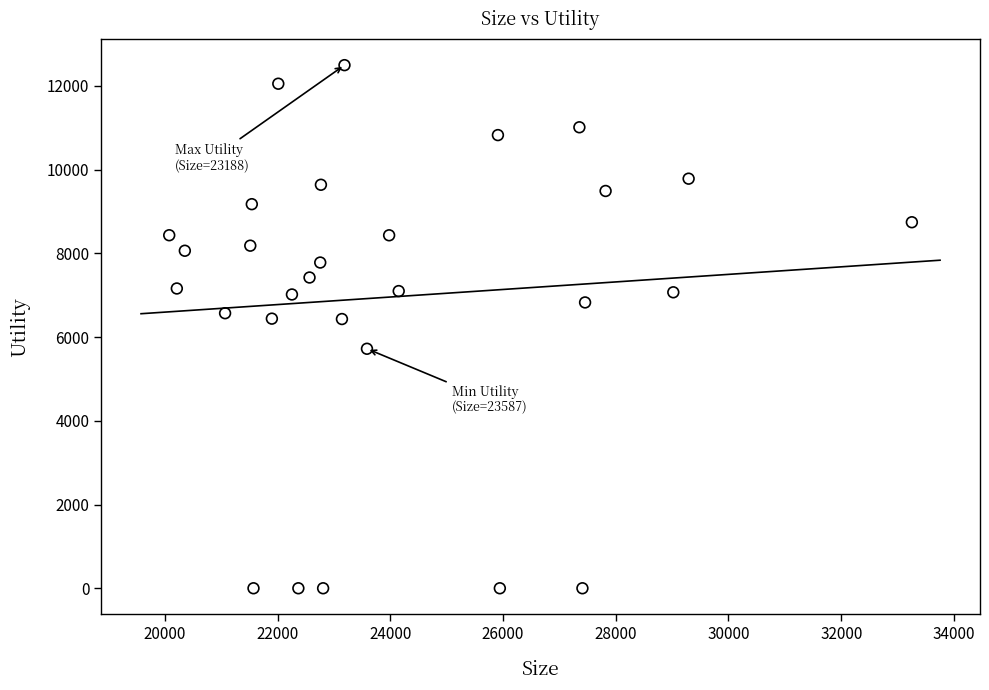

What is the range of X values (max minus min)?

13174.0